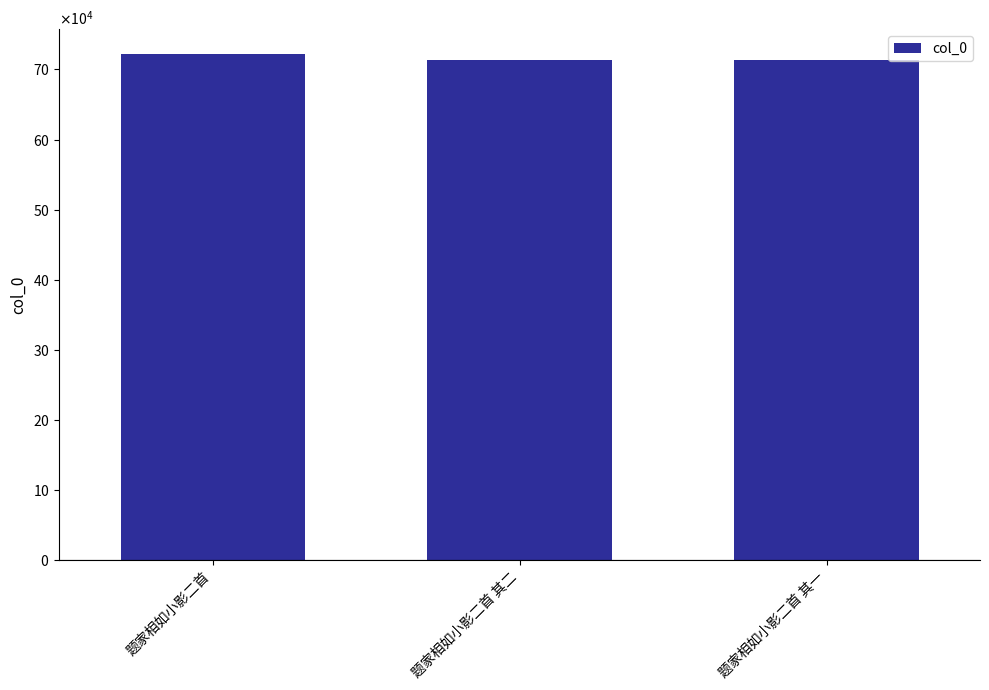

What is the label of the 1st bar from the right?

题家相如小影二首 其一